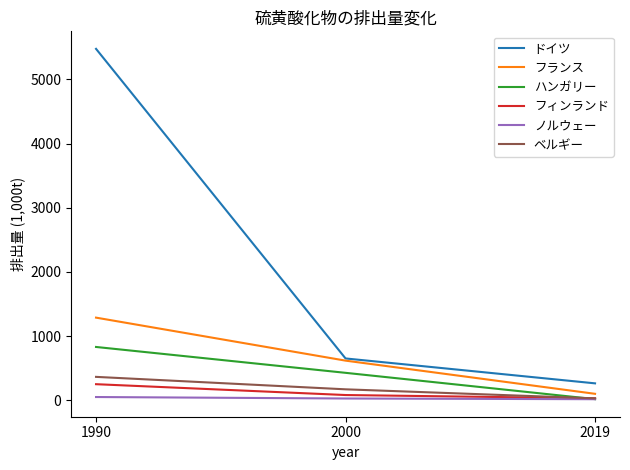

Is it true that ノルウェー equals 50 at 1990?

True